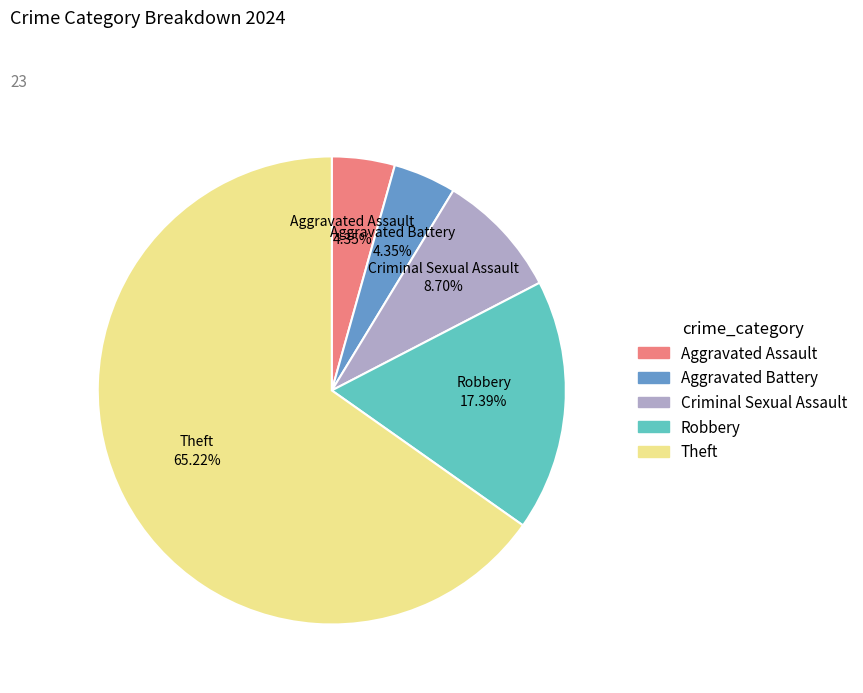

How many slices are in this pie chart?

5